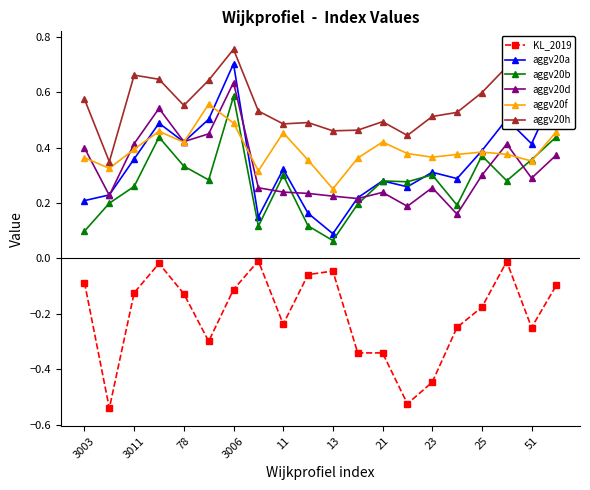

True or false: aggv20b has more than 1 points higher than both neighbors.

True